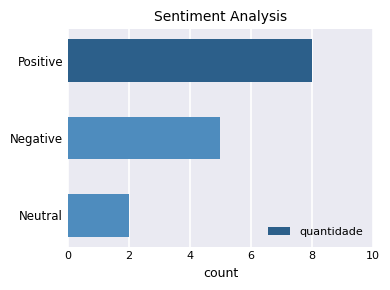

Which label corresponds to the smallest value in the chart?

Neutral